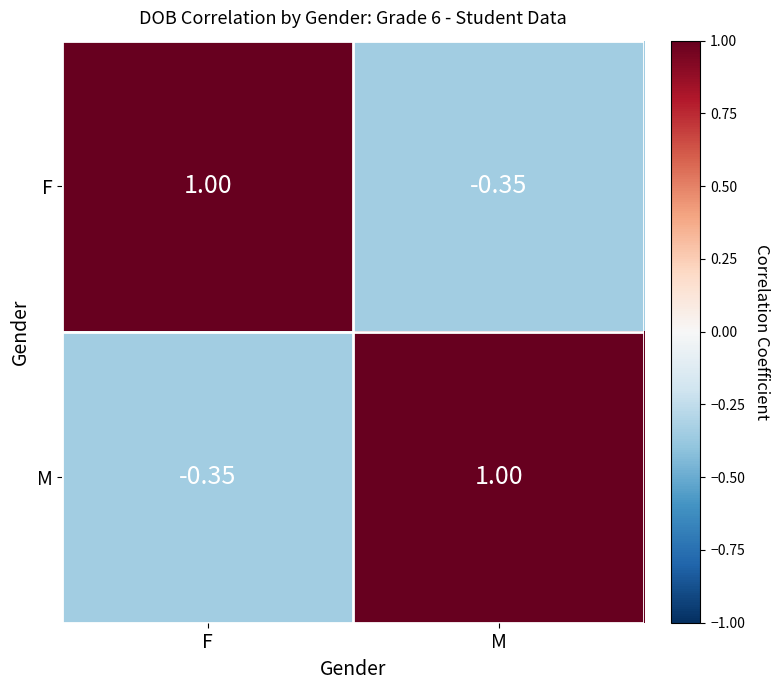

At which label is M closest to 0?

F